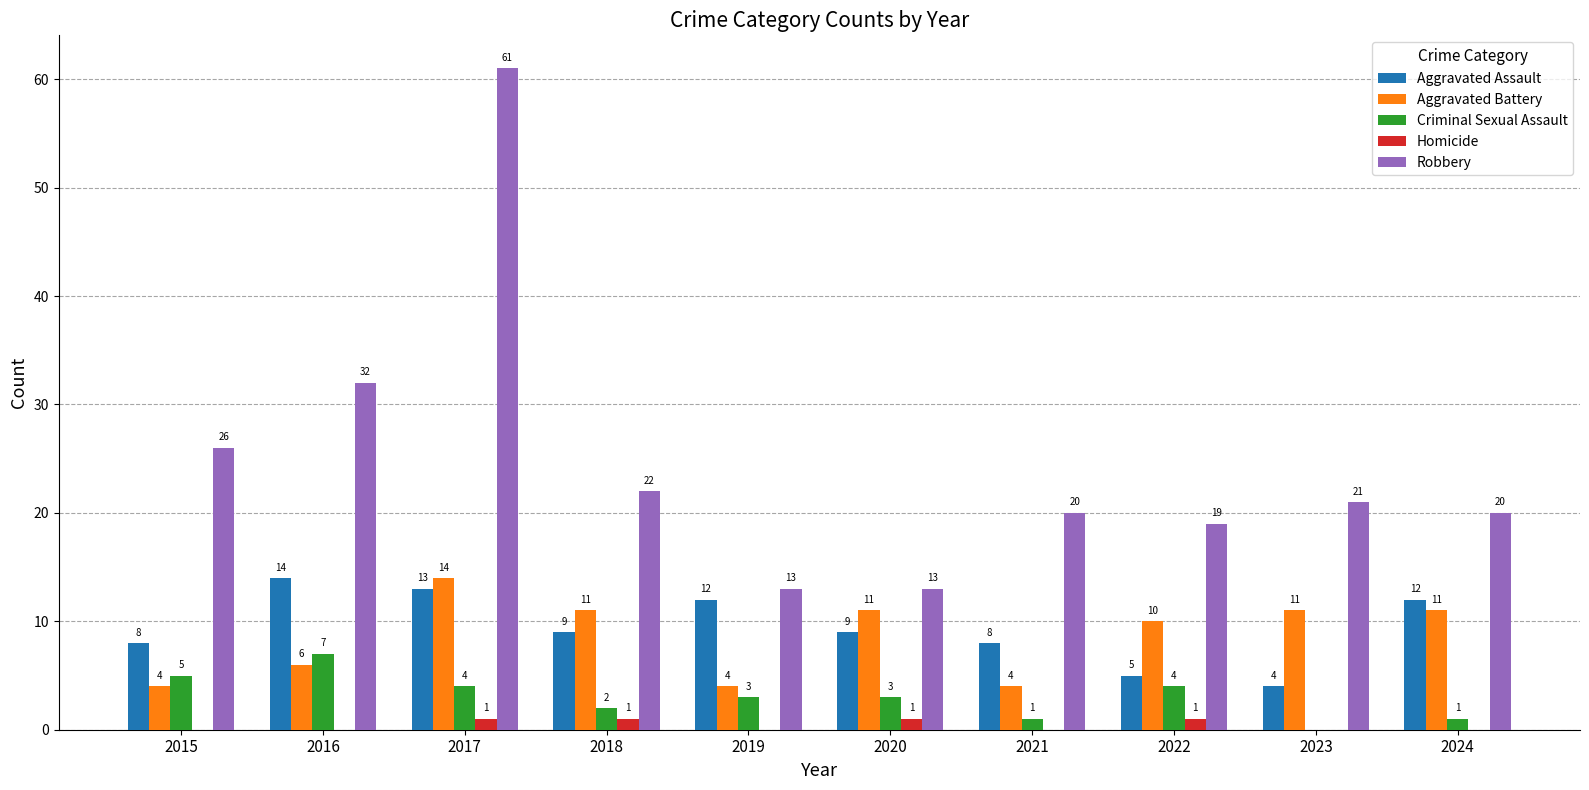

Is the value of Aggravated Battery at 2018 greater than the value of Aggravated Assault at 2018?

Yes